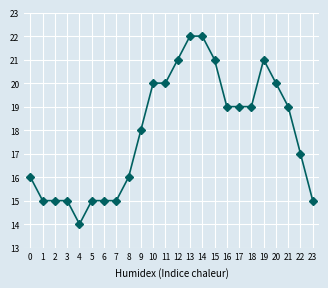

What is the change in value from 11 to 14?

+2